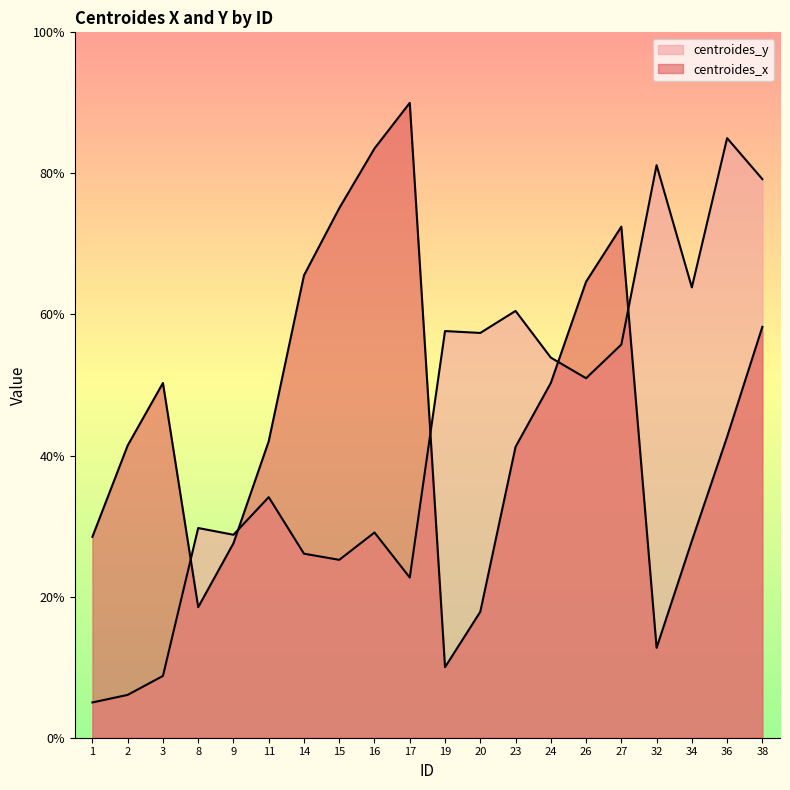

What is the difference between the second highest and minimum values in the centroides_x series?

73.5